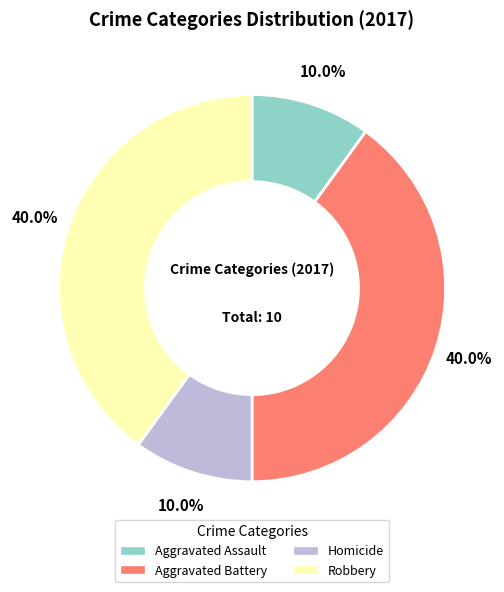

To the nearest percent, what is the combined percentage of Homicide and Robbery?

50%